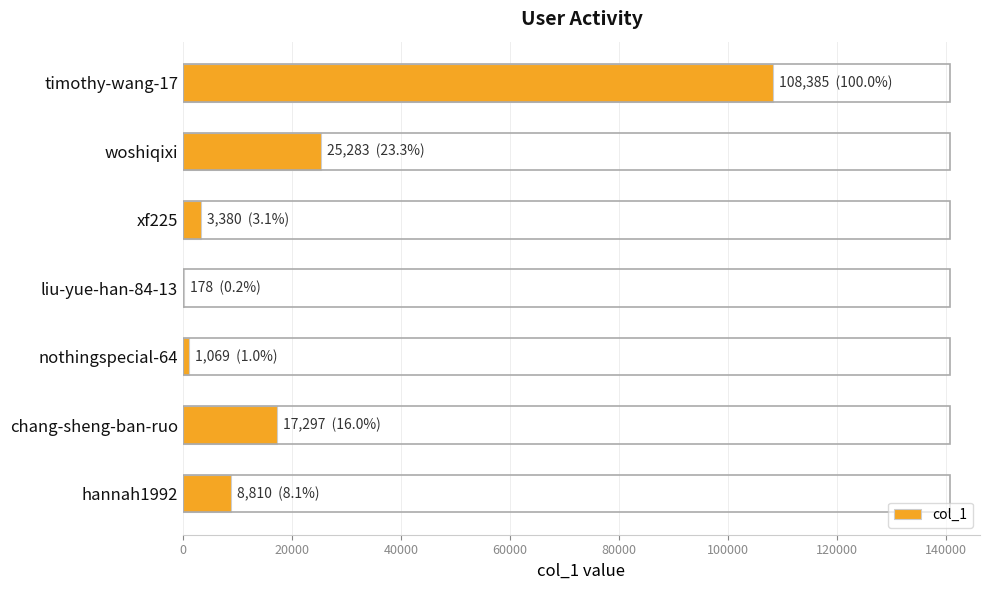

What is the maximum value shown in the chart?

108385